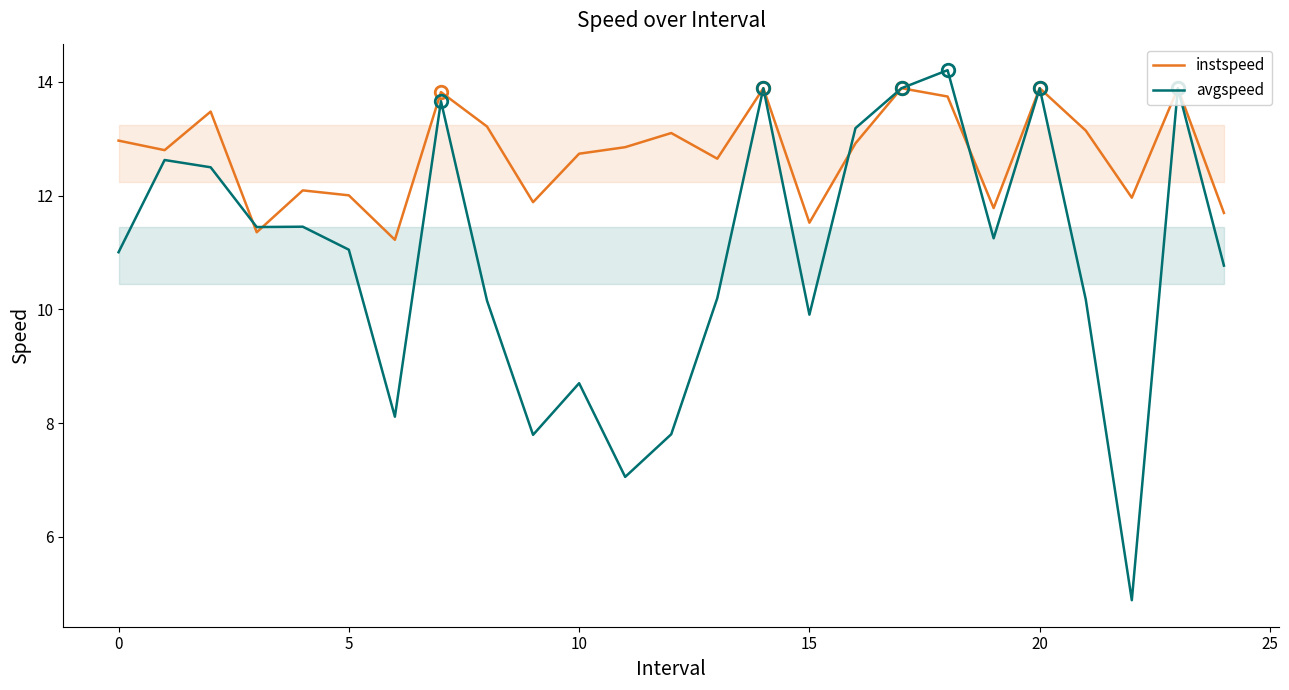

How many interior local peaks does the instspeed series have?

8